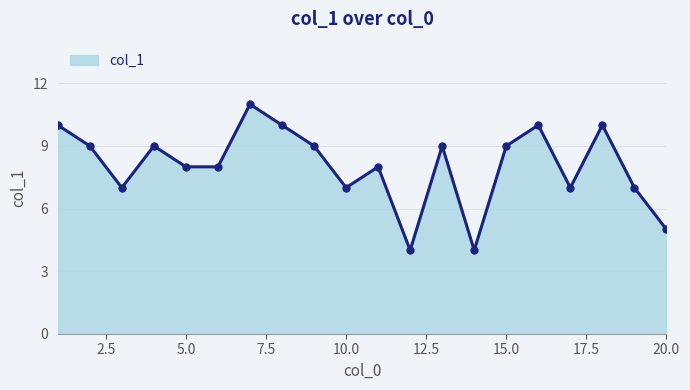

What is the difference between the maximum and second lowest values?

7